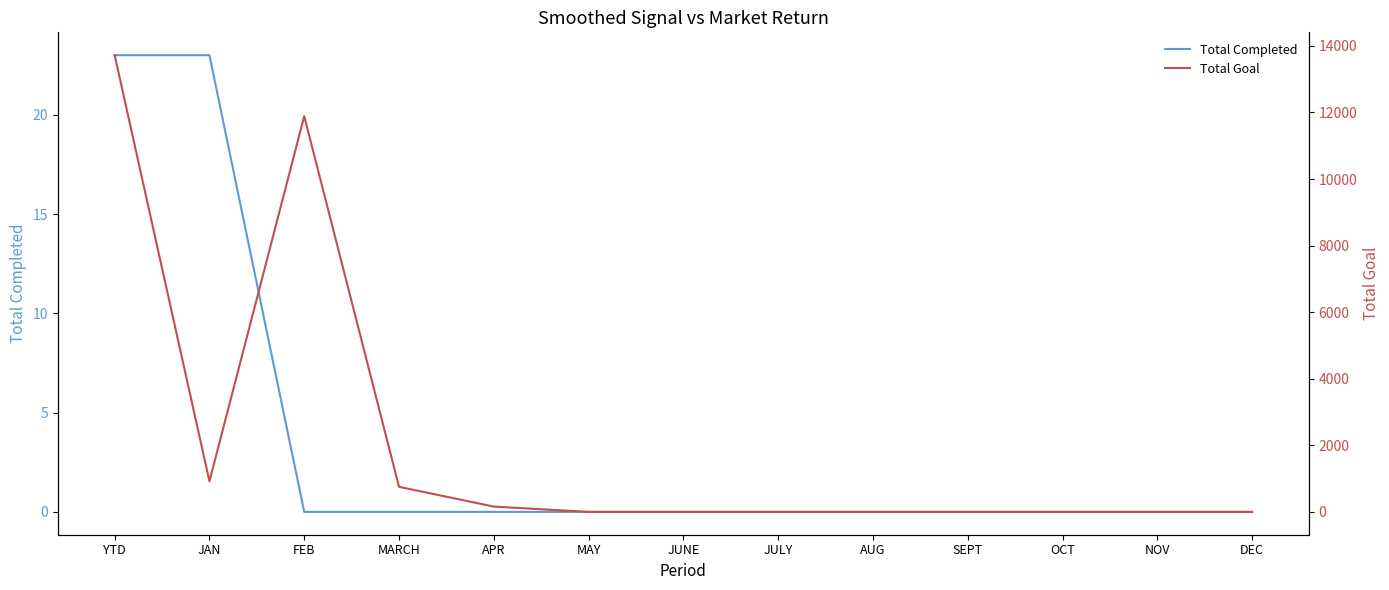

Which category has the lowest value in the Total Completed series?

FEB